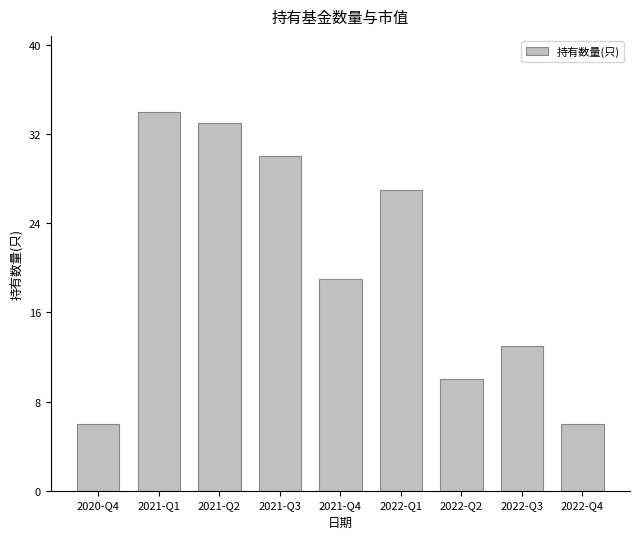

Does the chart contain any negative values?

No